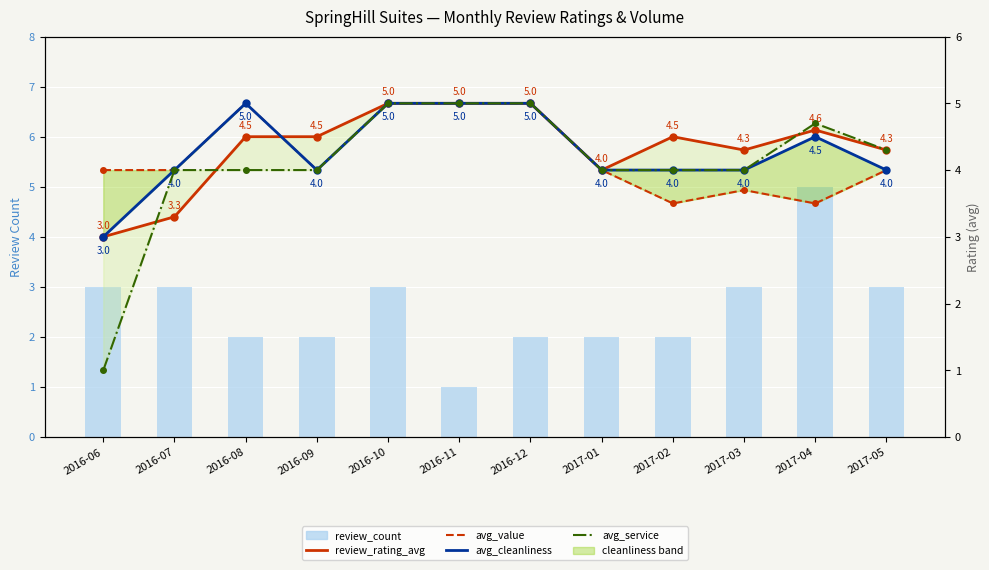

Rank the categories by avg_value value from lowest to highest.

2017-02, 2017-04, 2017-03, 2016-06, 2016-07, 2016-09, 2017-01, 2017-05, 2016-08, 2016-10, 2016-11, 2016-12